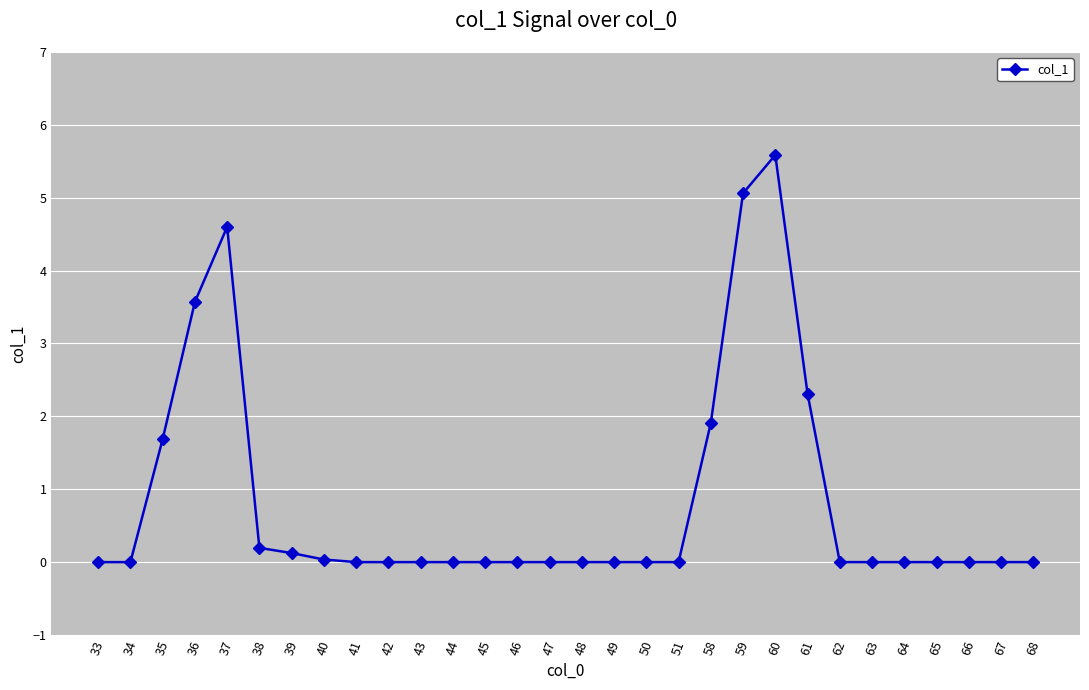

How many distinct data groups are displayed?

1